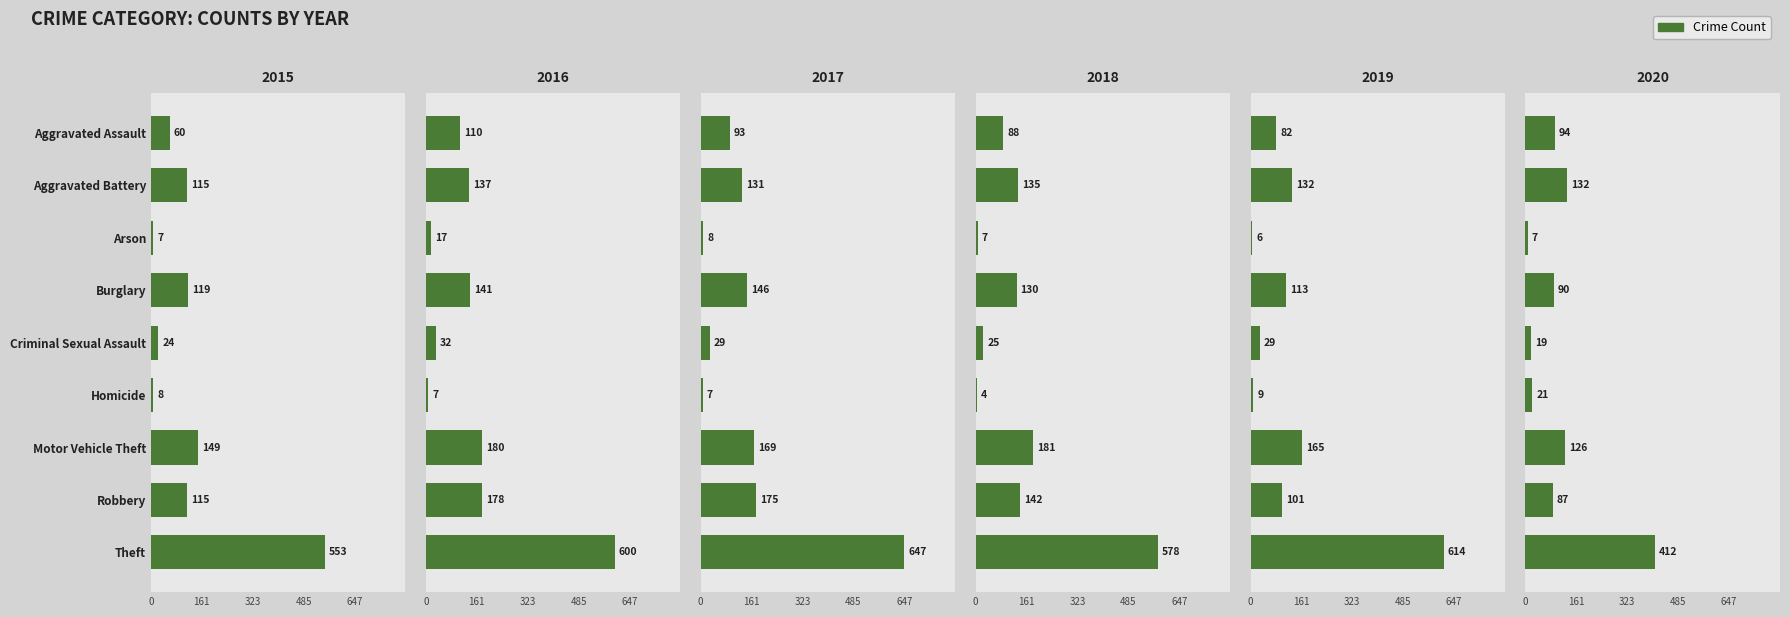

What is the spread (max minus min) of values at Homicide?

17